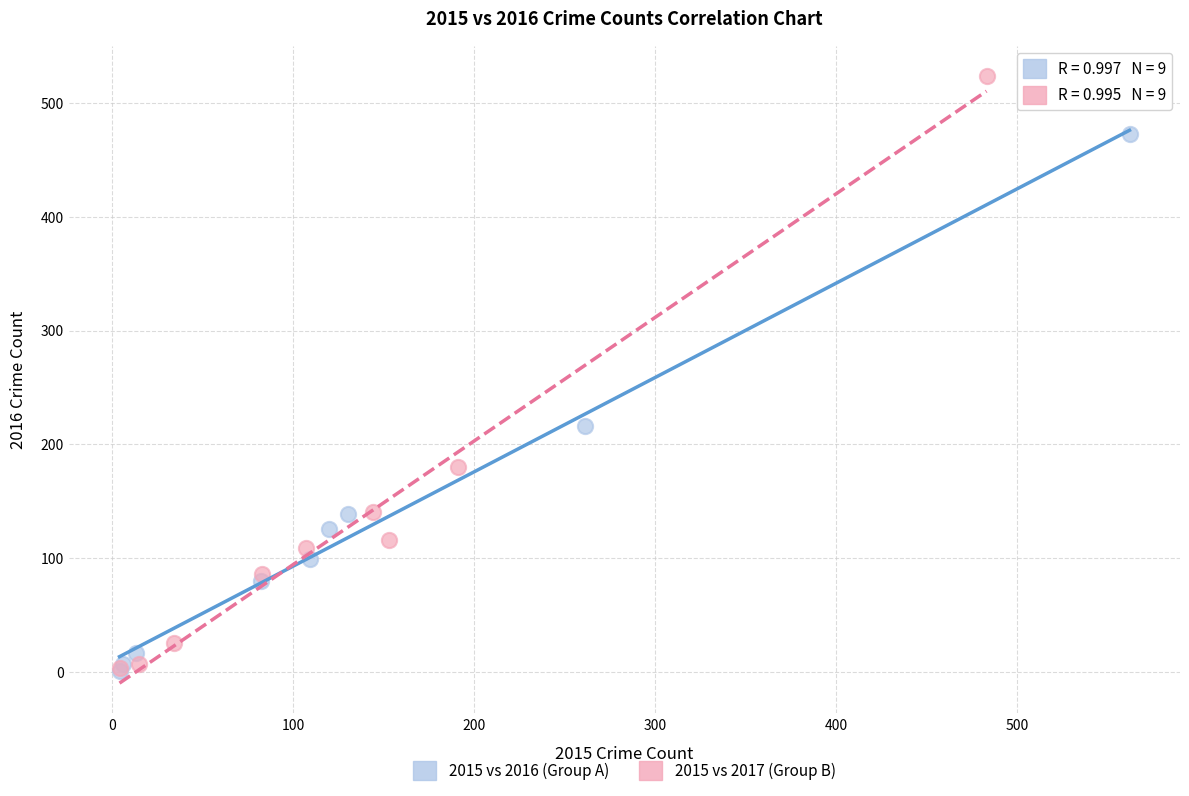

What are all the series names shown in the legend?

2015 vs 2016 (Group A), 2015 vs 2017 (Group B)